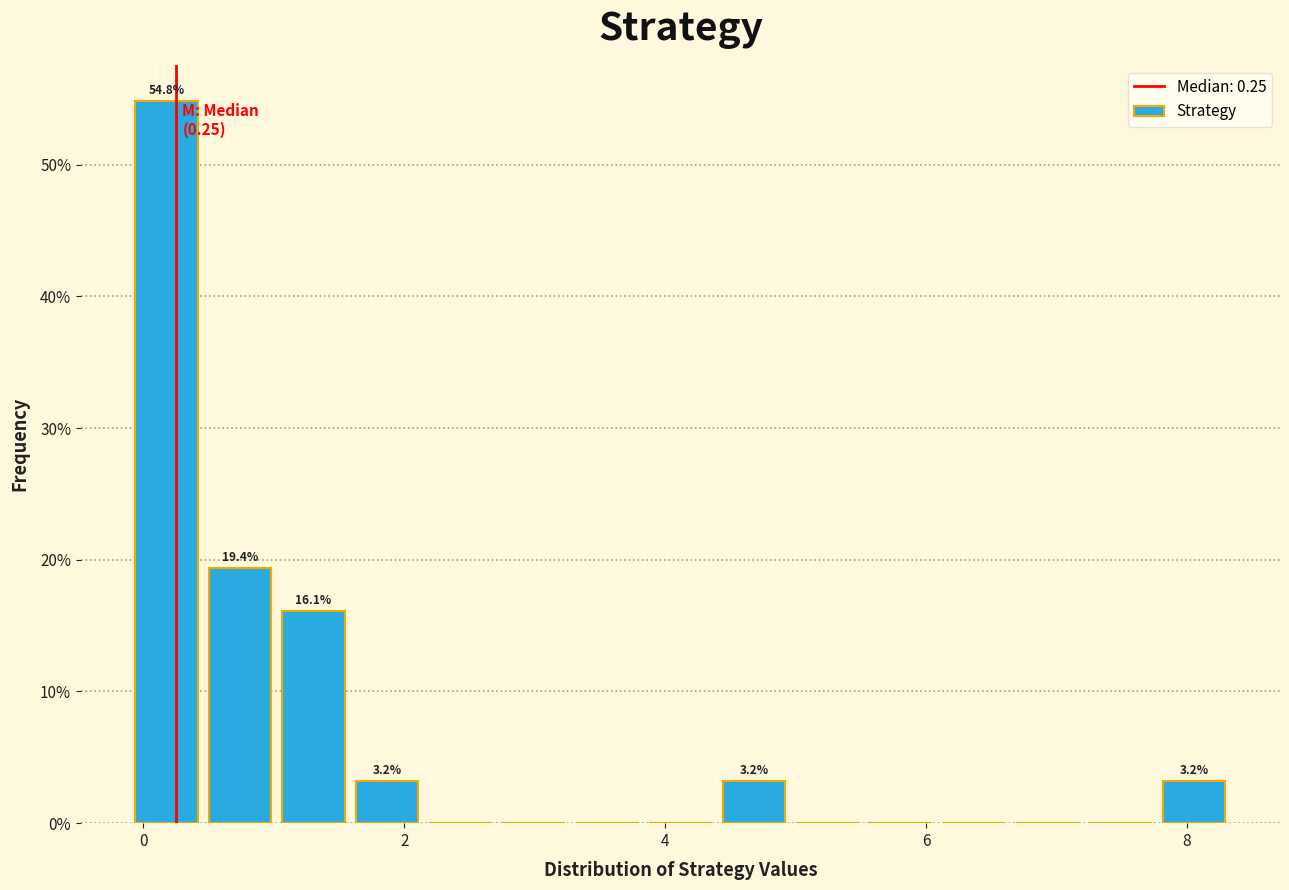

Around what value on the x-axis is the tallest bar? Give the approximate position of its centre, as read against the axis.

0.2